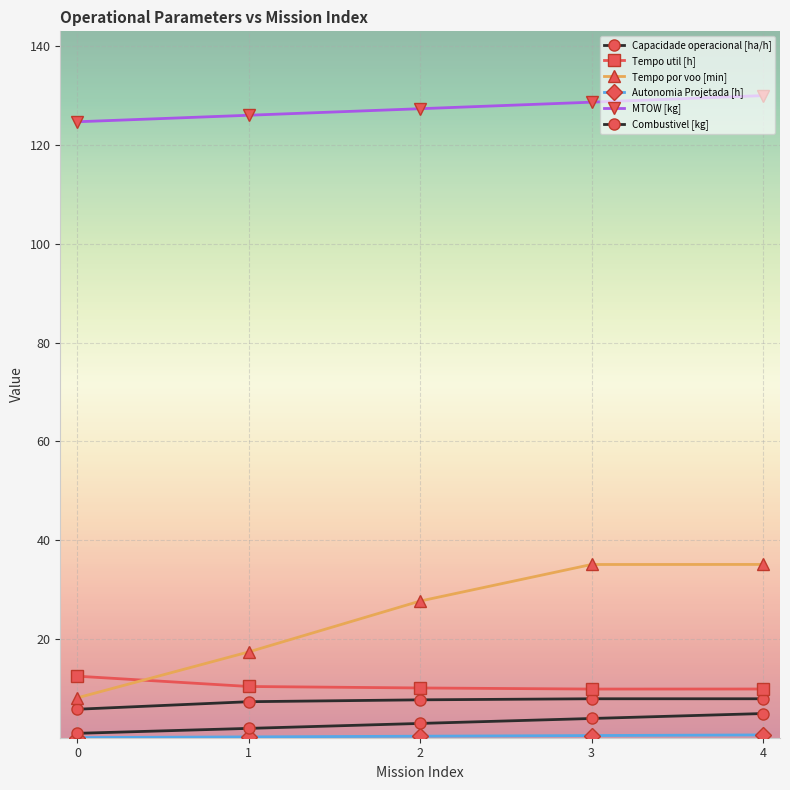

How many lines are shown in the chart?

6